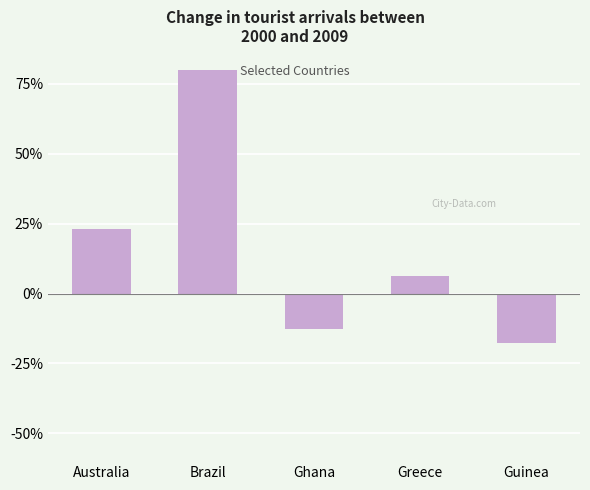

How many bars are there in total?

5